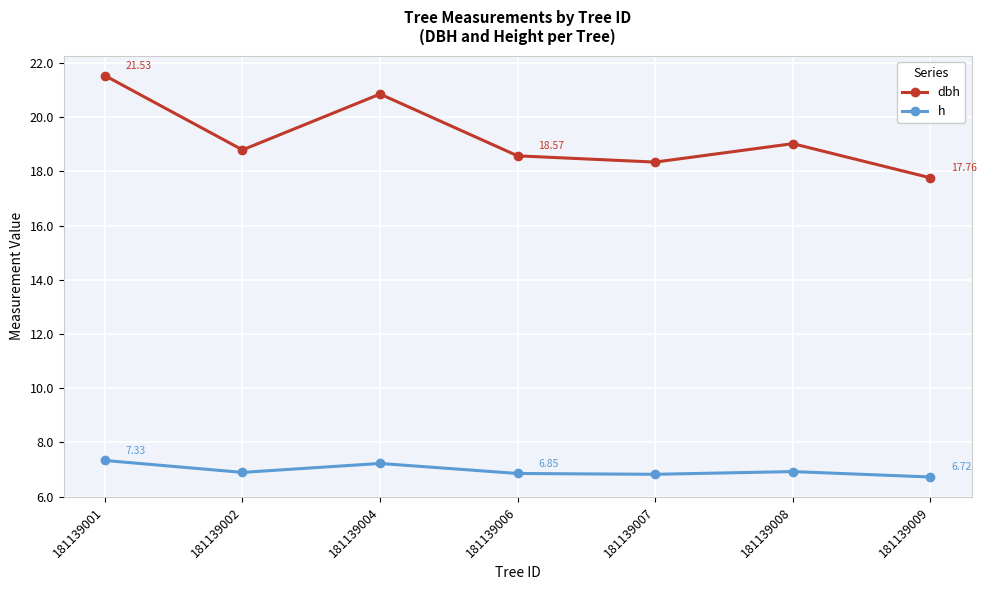

Which series changed the most between 181139001 and 181139008?

dbh